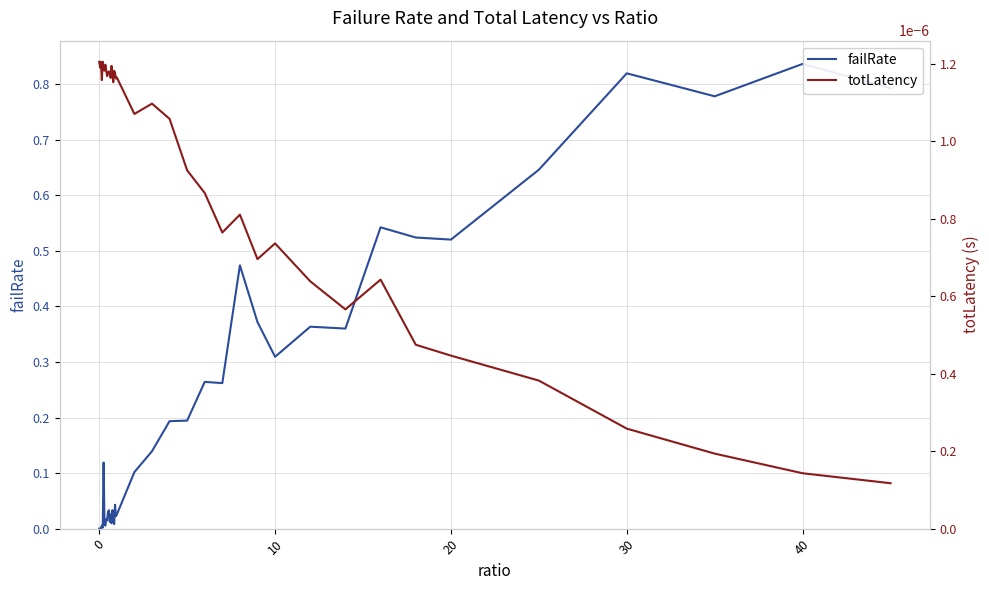

How many times do failRate and totLatency cross each other?

1